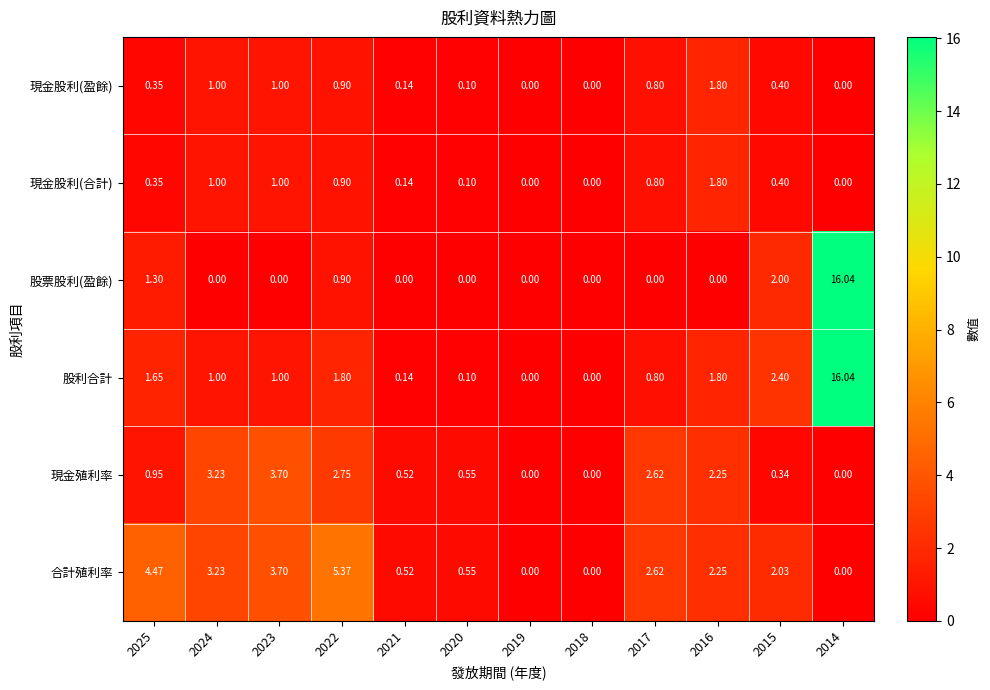

At how many categories does at least one series exceed 9?

1